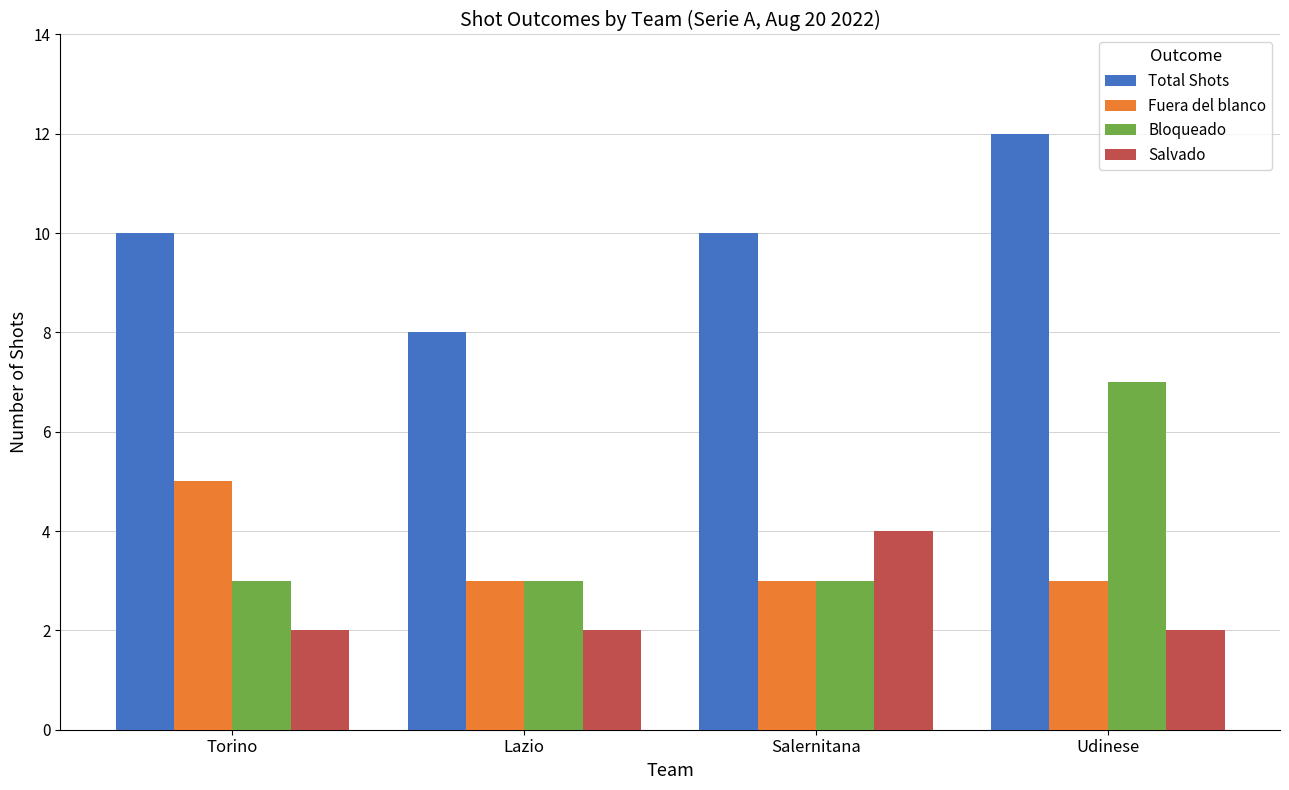

Reading left to right, extract all data points from this chart.

Total Shots: 10	8	10	12
Fuera del blanco: 5	3	3	3
Bloqueado: 3	3	3	7
Salvado: 2	2	4	2